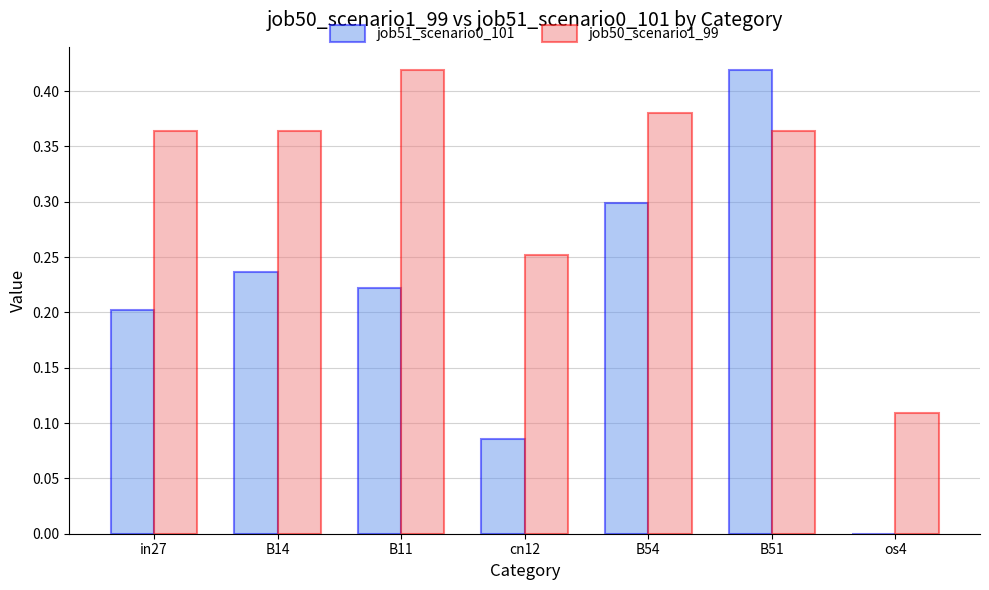

Between in27 and cn12, which series saw the biggest shift?

job51_scenario0_101